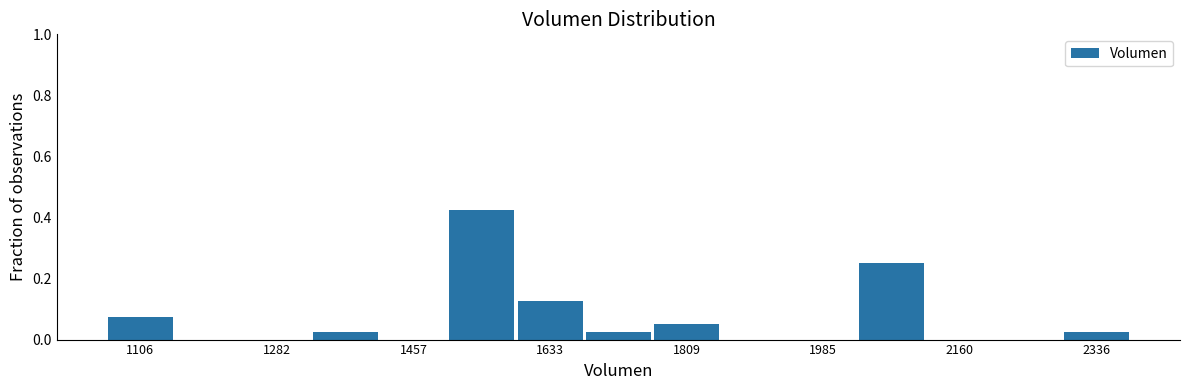

How tall is the bar that spans 1060 to 1160 on the x-axis? Neither the bar edges nor the heights are printed on the chart, so give them approximately, as read against the axes.

0.08